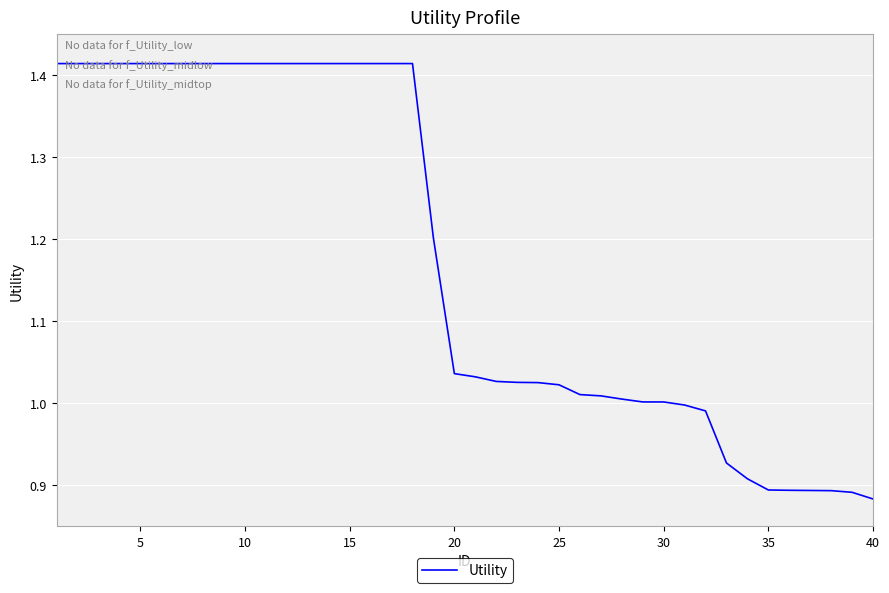

What is the difference between the maximum and minimum values?

0.5